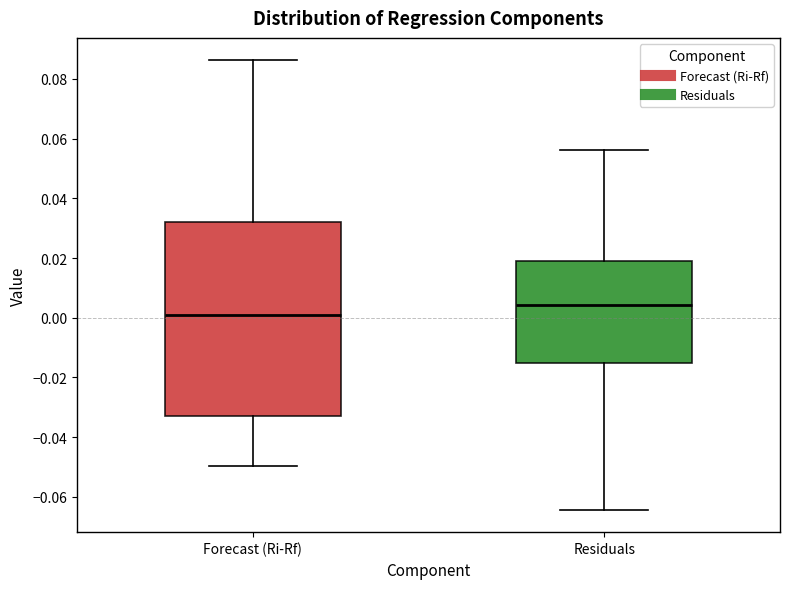

Reading left to right, read every box against the y-axis: the position of its median line, the range the box covers, and the ends of its whiskers. The values are not printed on the chart, so give them approximately, as read against the axis.

Forecast (Ri-Rf): median 0.000, box -0.034 to 0.032, whiskers -0.050 to 0.086
Residuals: median 0.004, box -0.016 to 0.018, whiskers -0.064 to 0.056